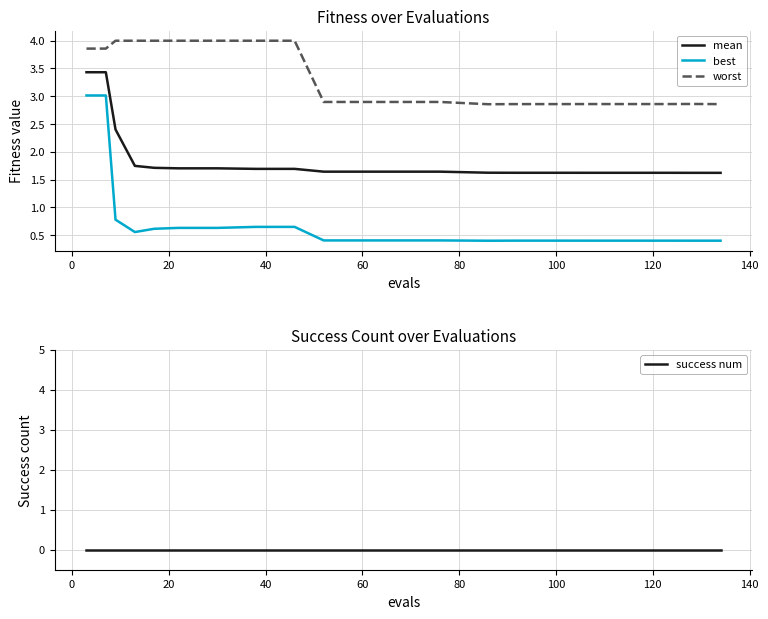

What is the average value of the best series?

0.7